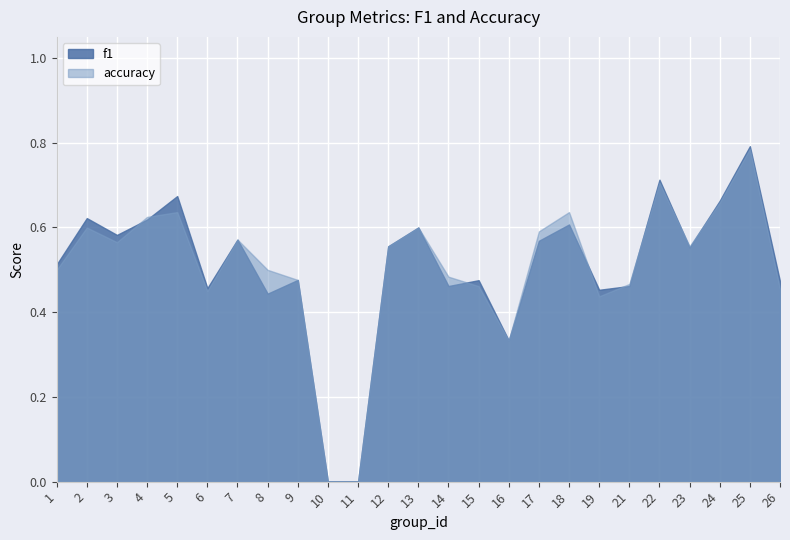

List the labels in order of f1 value, smallest first.

10, 11, 16, 8, 19, 6, 14, 21, 26, 15, 9, 1, 23, 12, 17, 7, 3, 13, 18, 4, 2, 24, 5, 22, 25